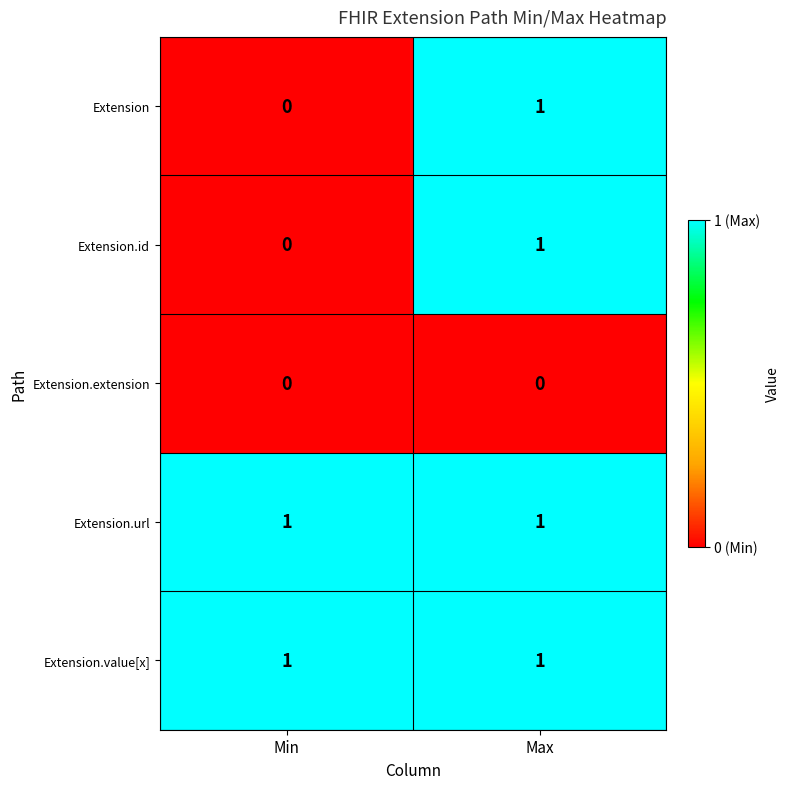

Reading right to left, list all the values displayed in this chart.

Extension: Max=1	Min=0
Extension.id: Max=1	Min=0
Extension.extension: Max=0	Min=0
Extension.url: Max=1	Min=1
Extension.value[x]: Max=1	Min=1